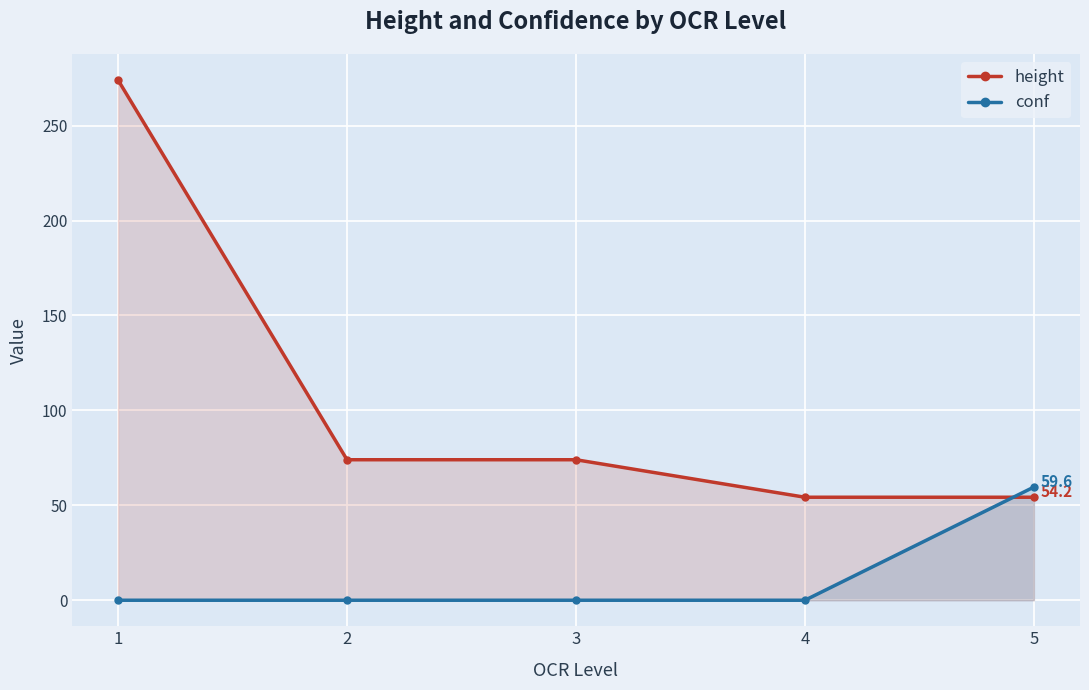

Which series has the largest range (max minus min)?

height